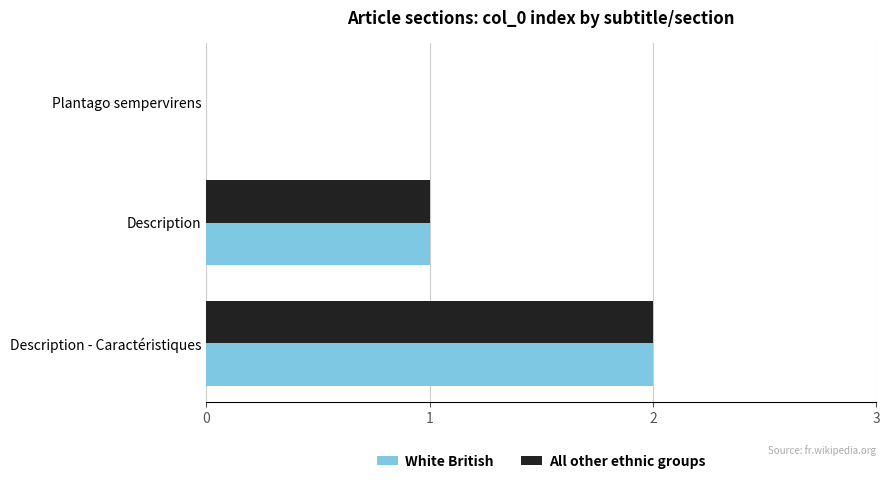

True or false: All other ethnic groups has a value of 0 at Plantago sempervirens.

True